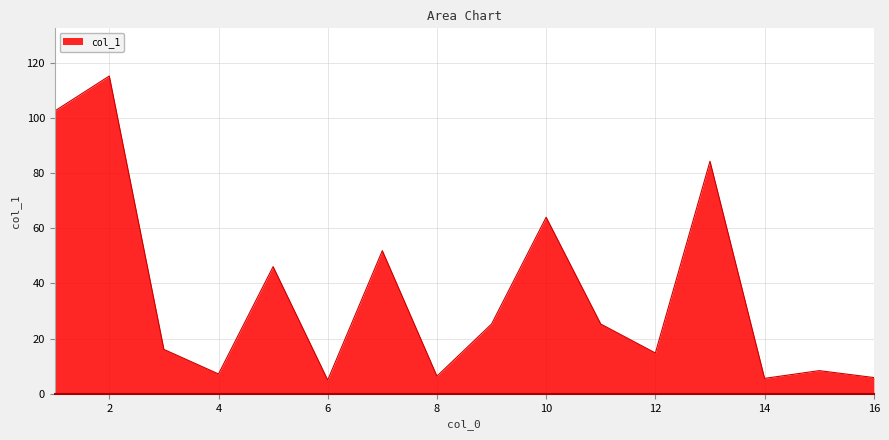

How many lines are shown in the chart?

1